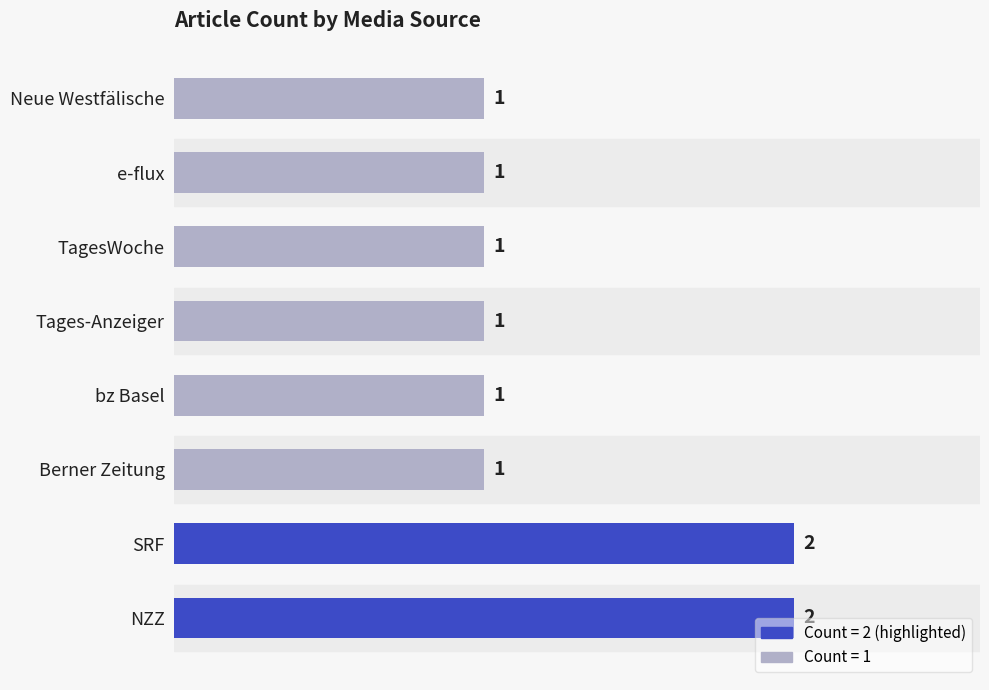

Is it true that the value at bz Basel is 1?

True